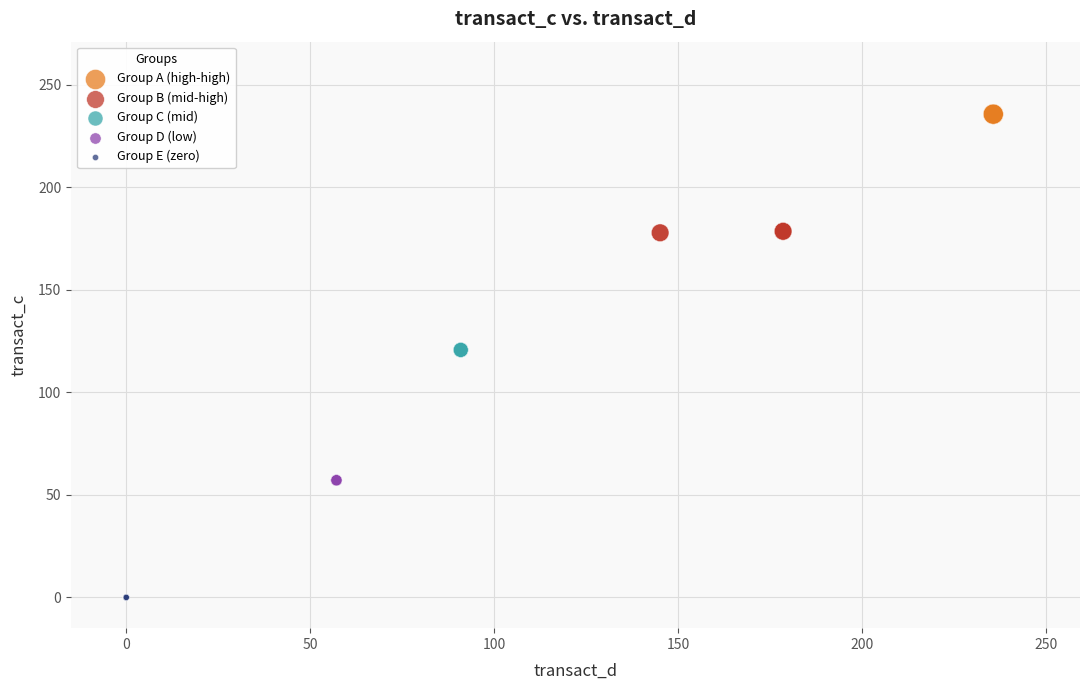

Which series reaches the maximum Y coordinate?

Group A (high-high)